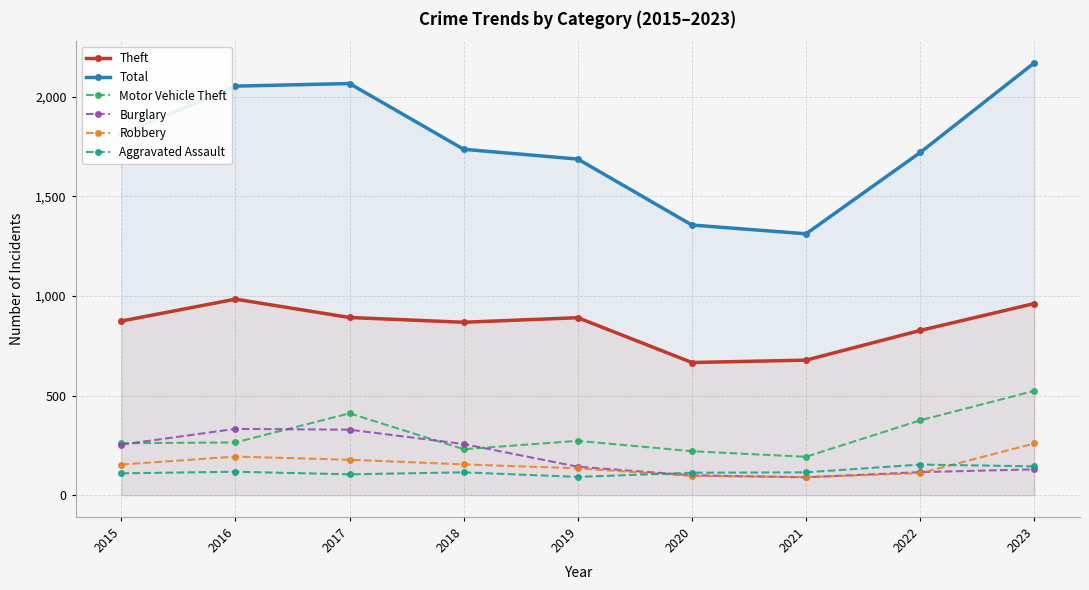

Which category has the lowest value in the Aggravated Assault series?

2019